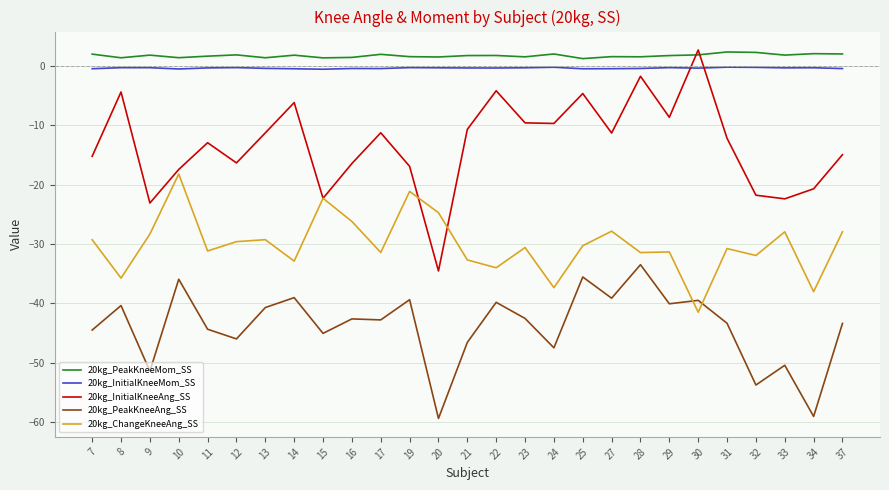

Is it true that 20kg_InitialKneeAng_SS equals -6.1 at 14?

True